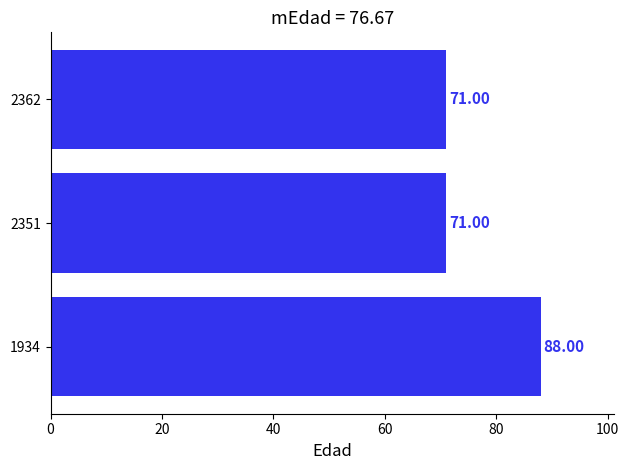

What is the average value?

77